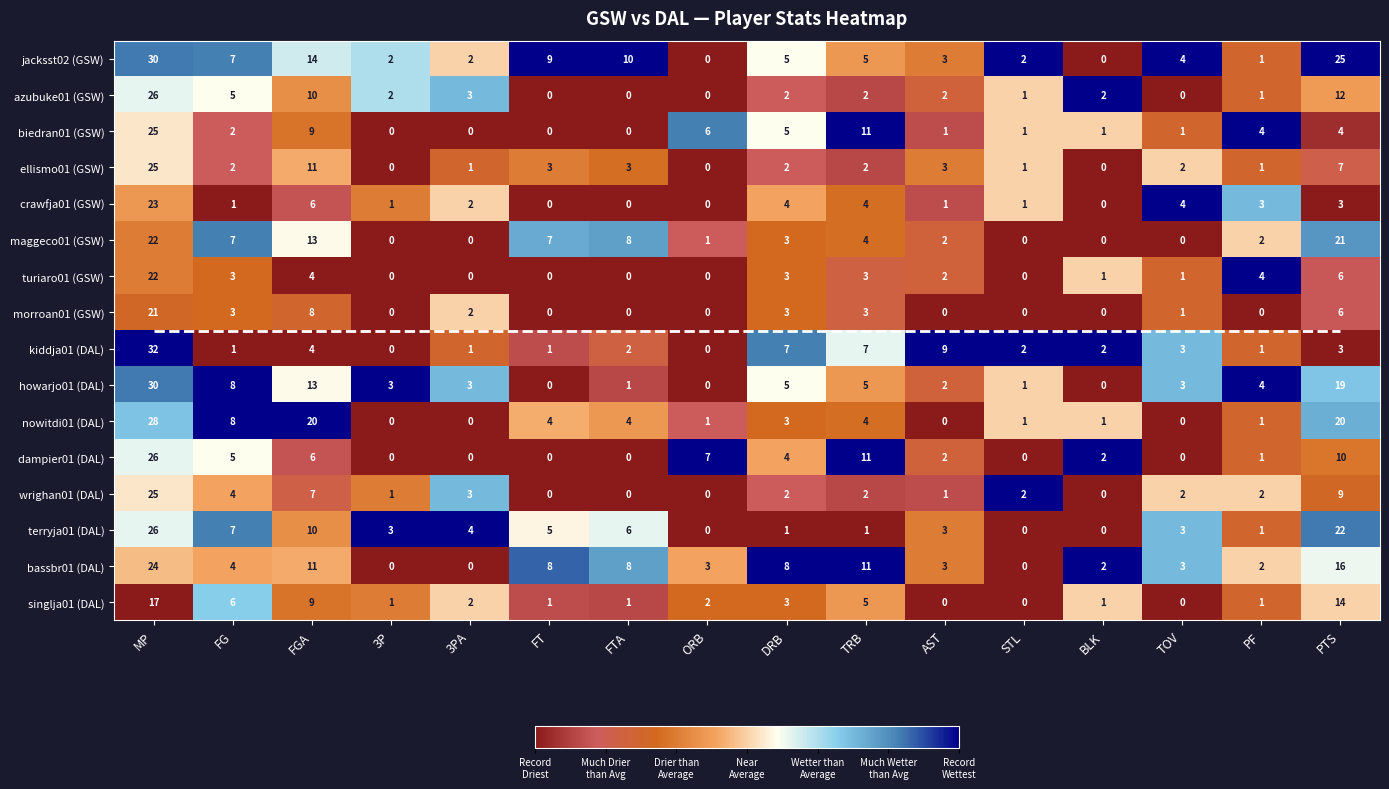

True or false: wrighan01 (DAL) has a value of 15 at MP.

False